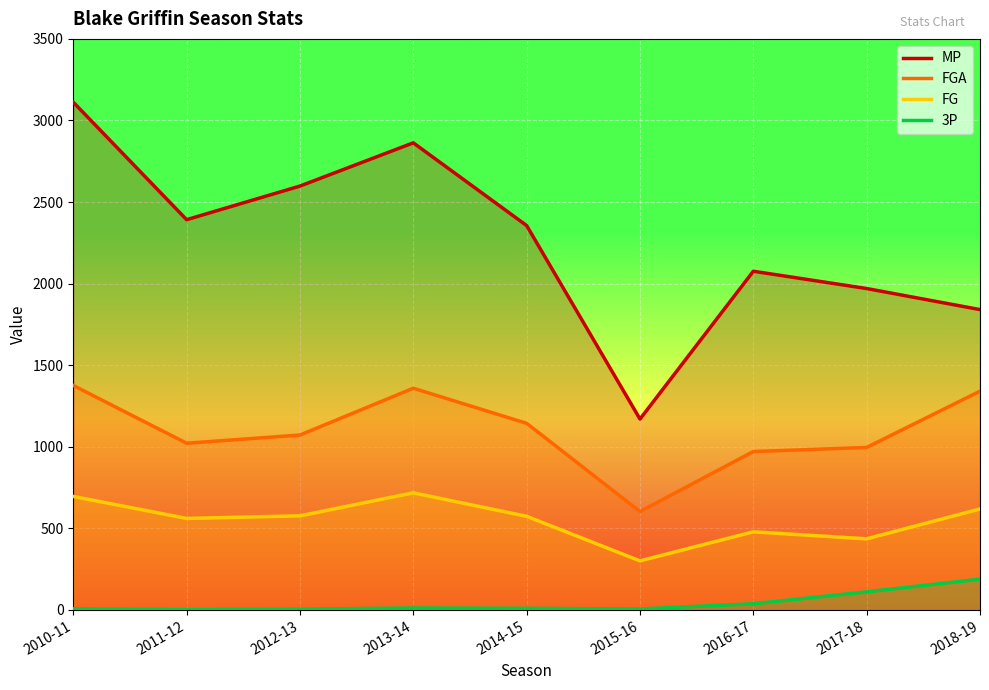

The MP series shows 1970 at 2017-18. True or false?

True